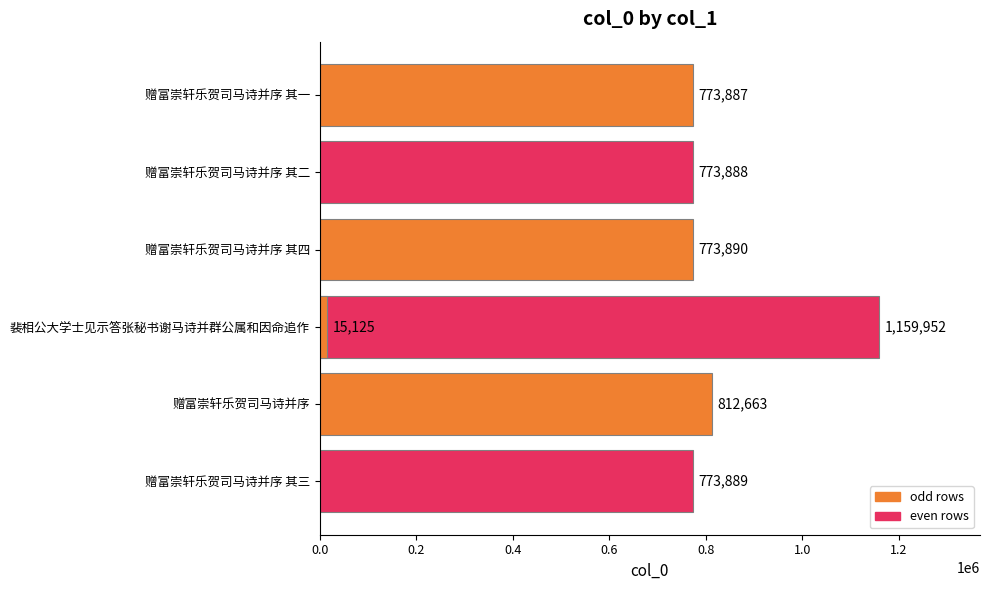

Reading left to right, transcribe all the data shown in this chart.

773887	773888	773890	1159952	812663	773889	15125